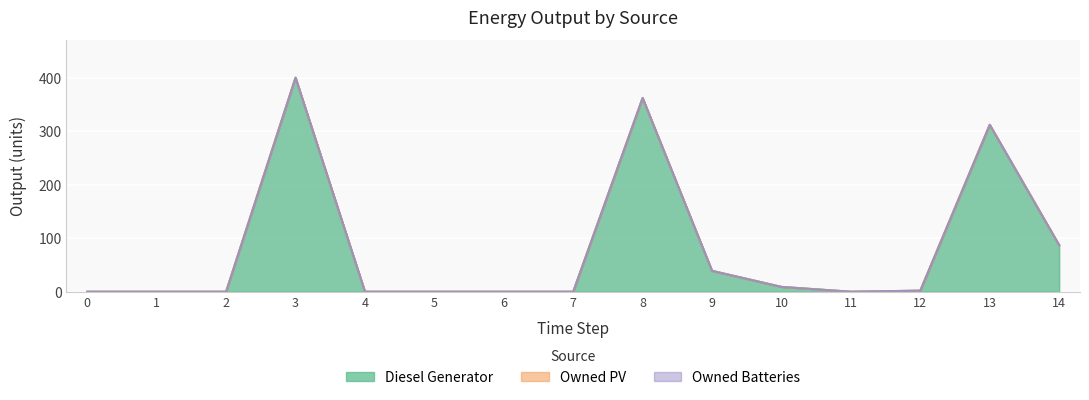

Which category has the highest value across all series?

3